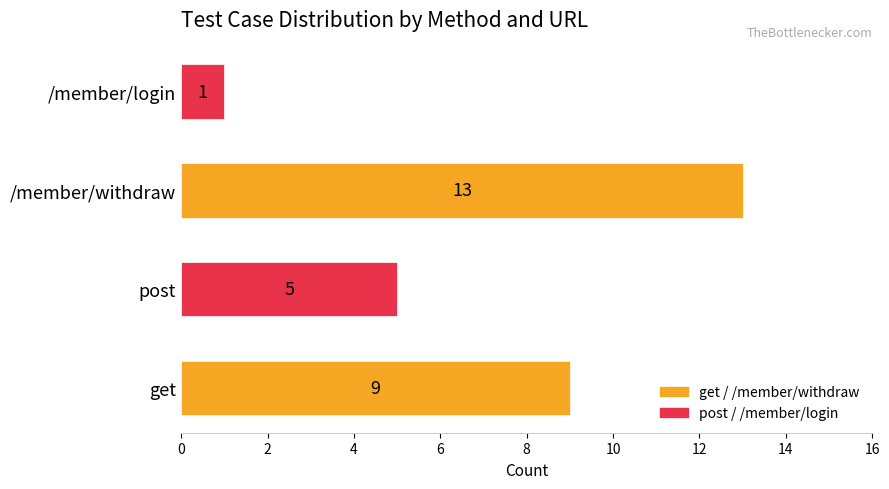

Reading top to bottom, extract all data points from this chart.

/member/login=1	/member/withdraw=13	post=5	get=9